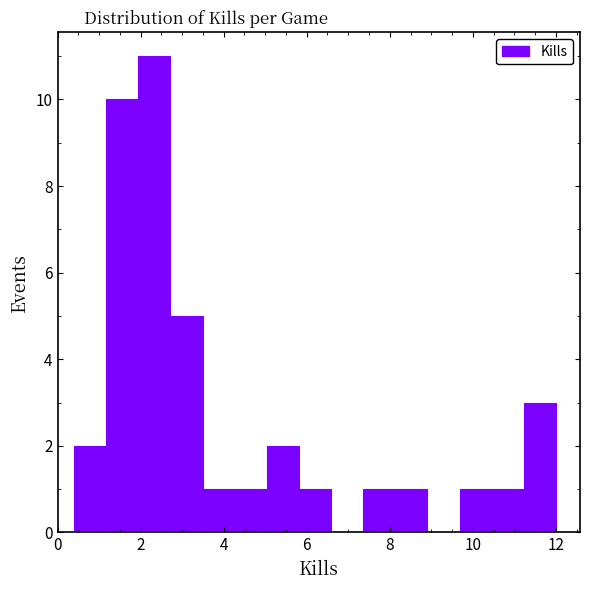

Read against the x-axis, roughly where is the centre of the tallest bar?

2.4